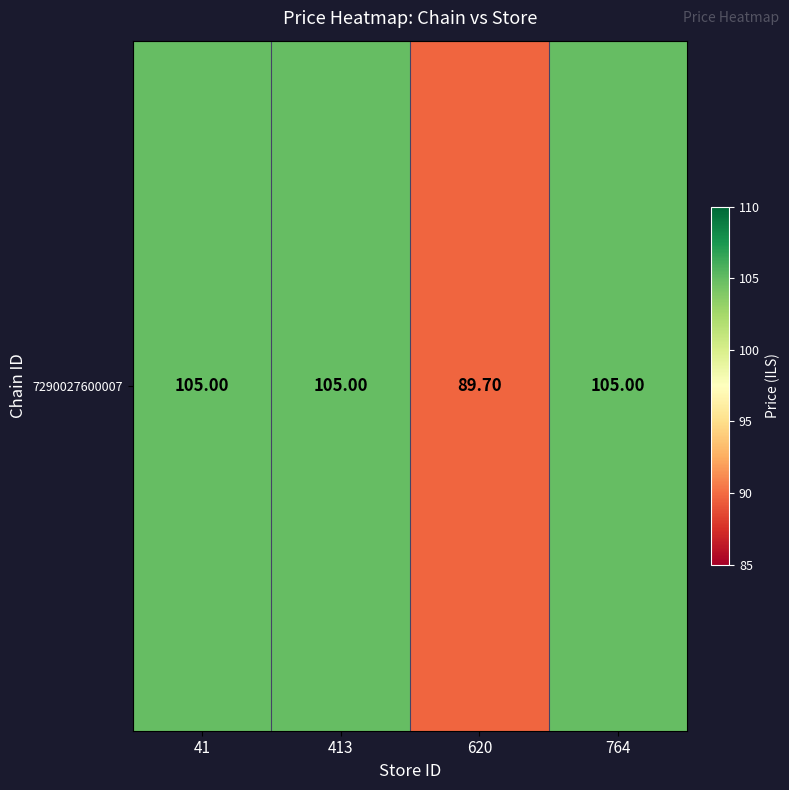

The chart shows a value of 66.6 at 41. True or false?

False